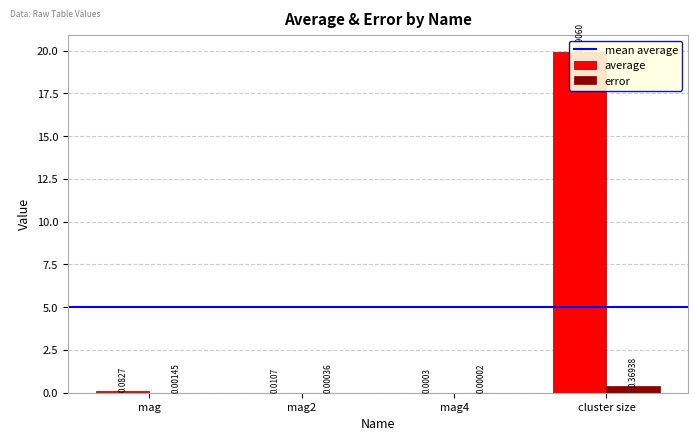

Which series changed the most between mag and mag4?

average